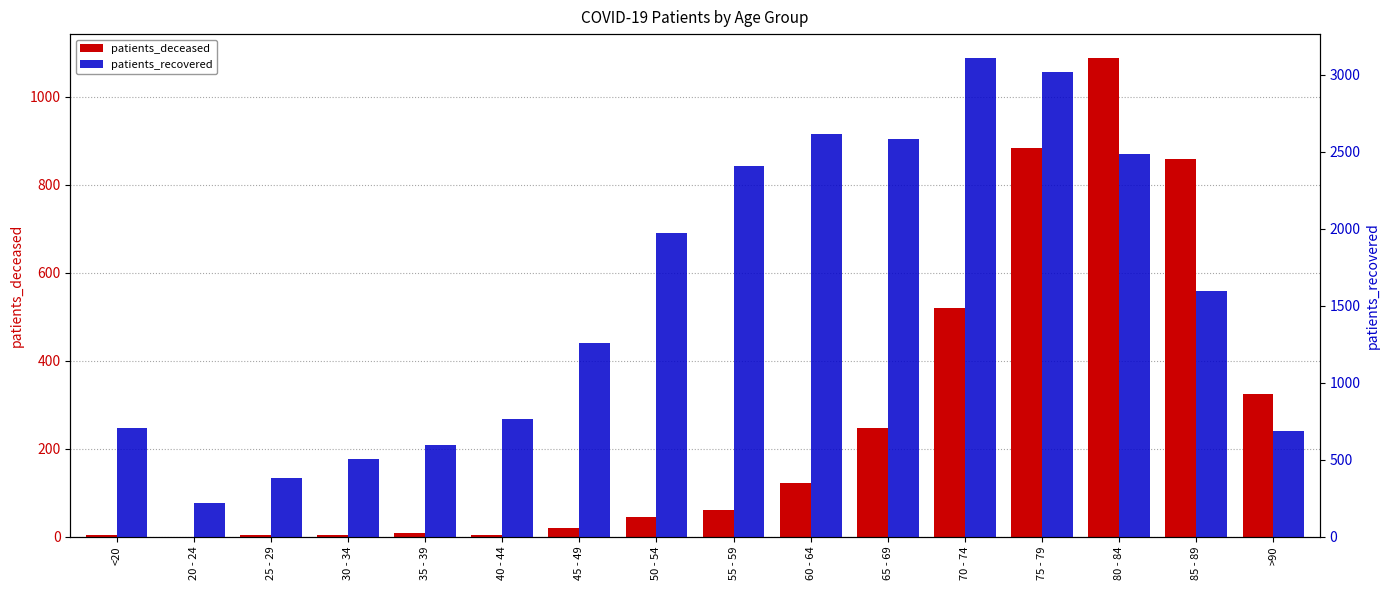

The value of patients_deceased at <20 is 1. True or false?

False